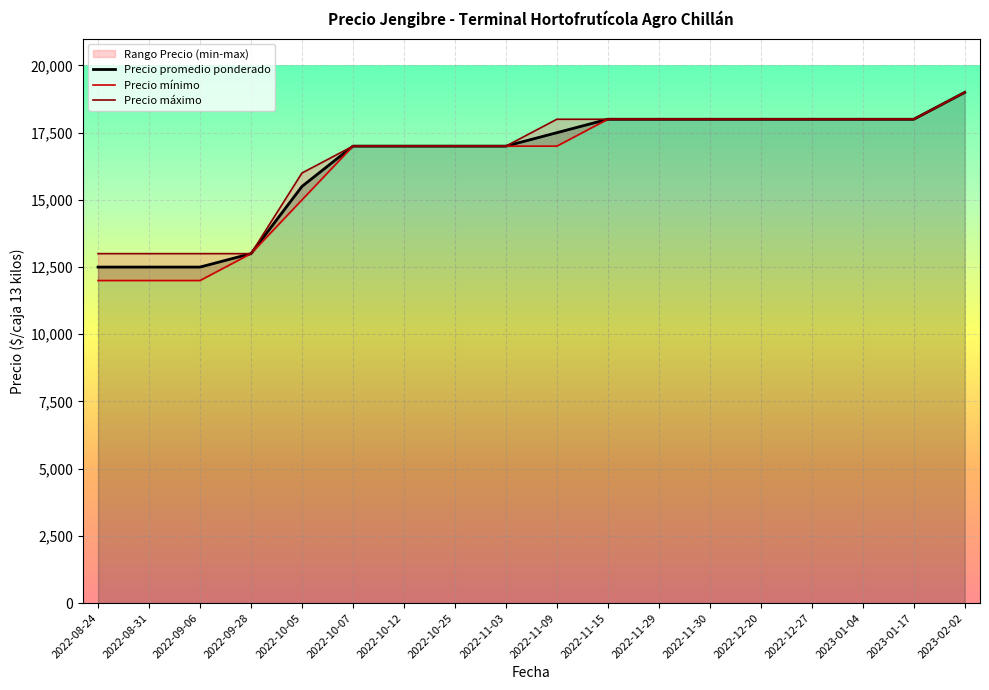

At which label does Precio promedio ponderado first exceed 17500?

2022-11-15